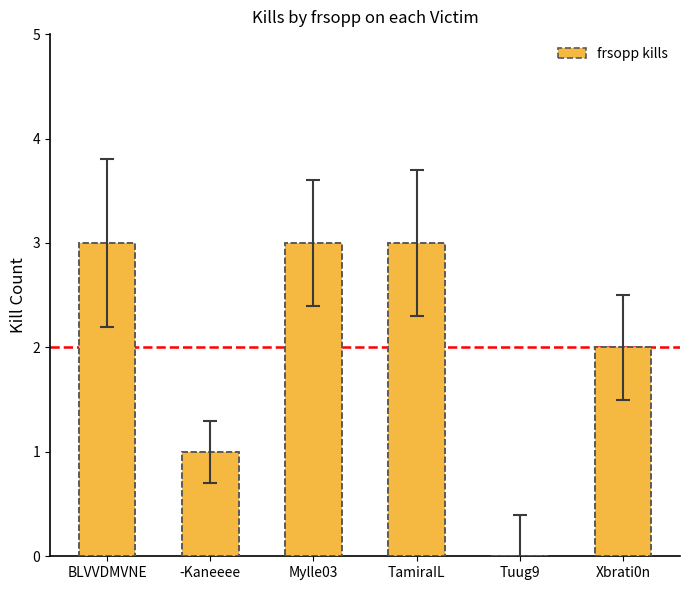

The chart shows a value of -1 at Tuug9. True or false?

False